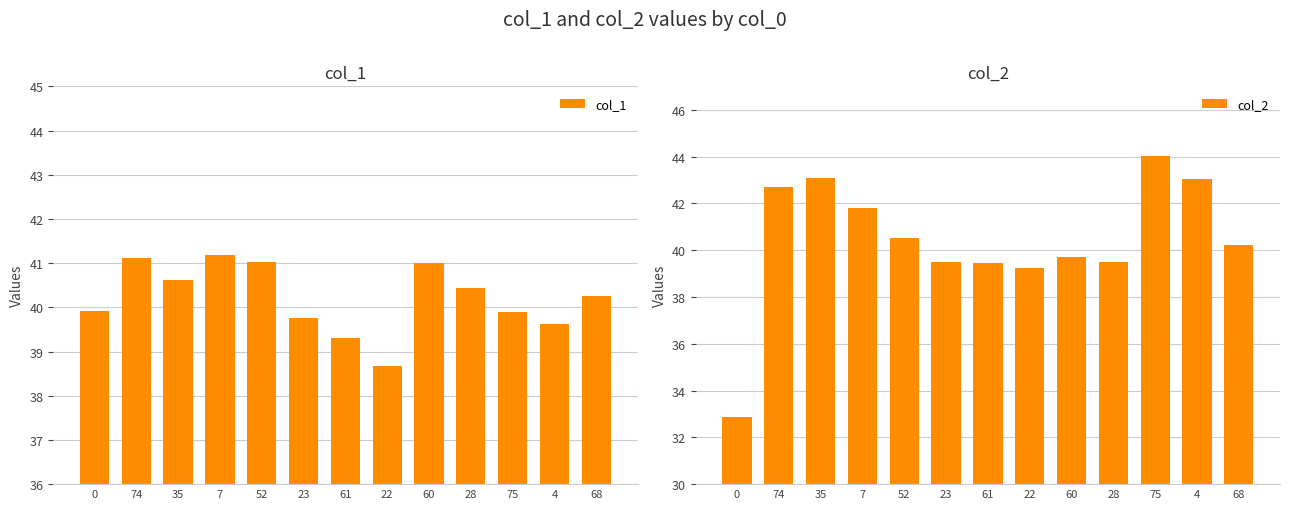

What is the value of the col_1 bar at the 9th from the left?

41.0